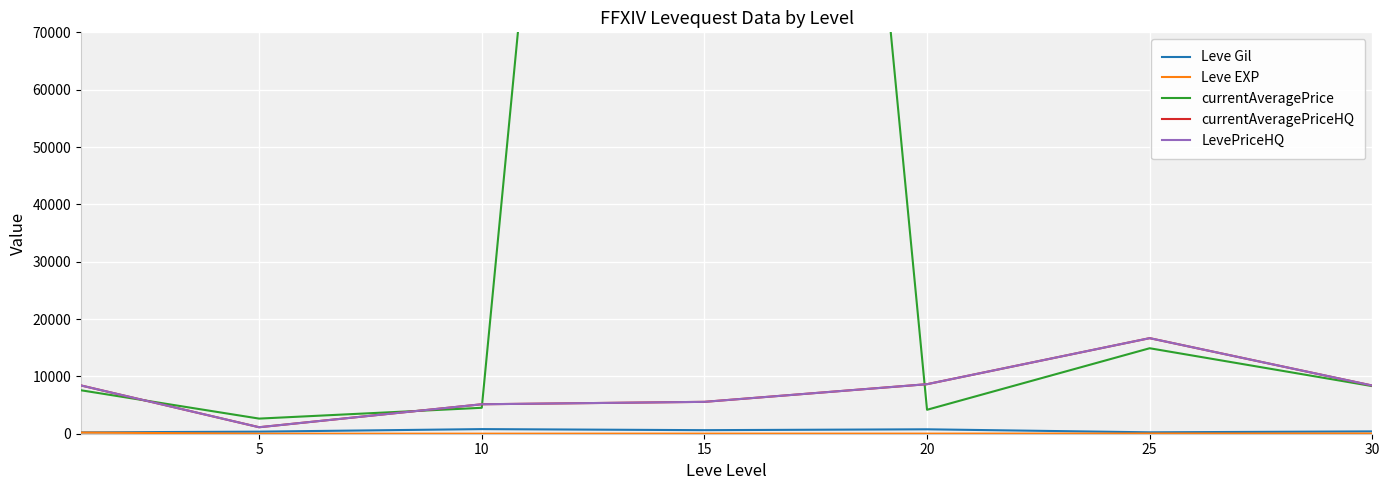

What are all the series names shown in the legend?

Leve Gil, Leve EXP, currentAveragePrice, currentAveragePriceHQ, LevePriceHQ